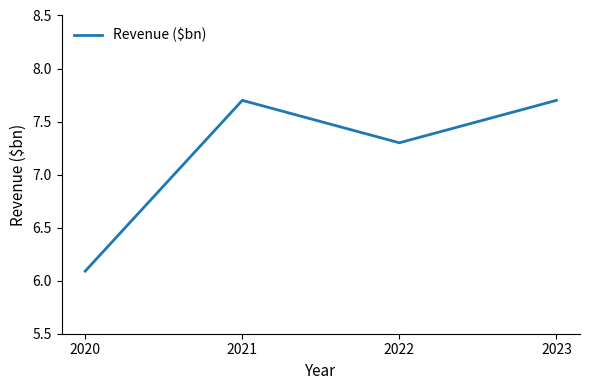

What is the greatest value displayed?

7.7